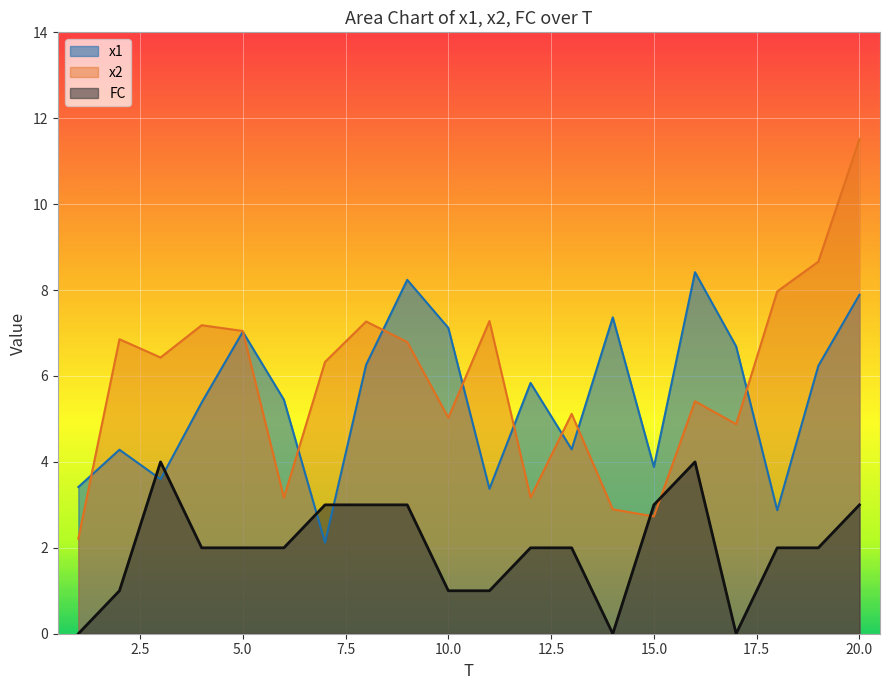

Where is the first local maximum for x1?

2